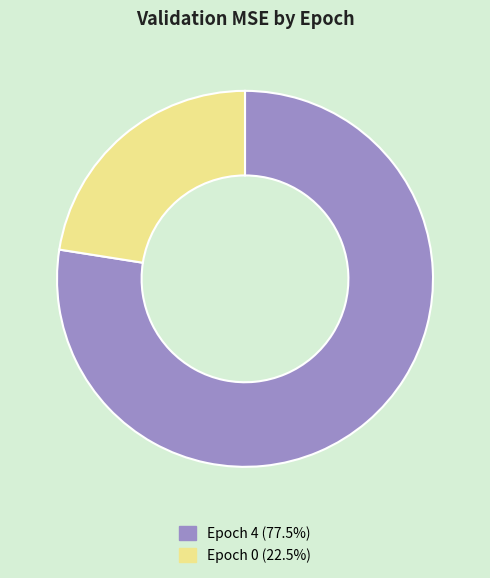

What is the majority slice?

Epoch 4